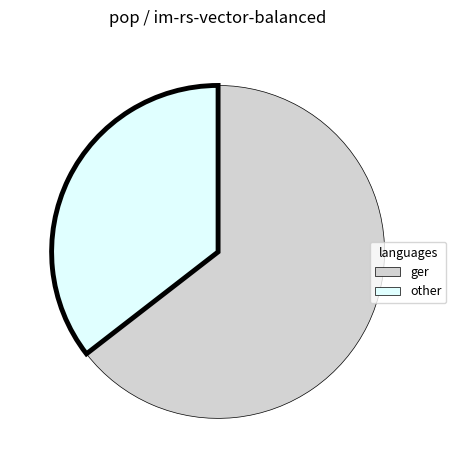

Is there any slice that represents more than half of the pie?

Yes